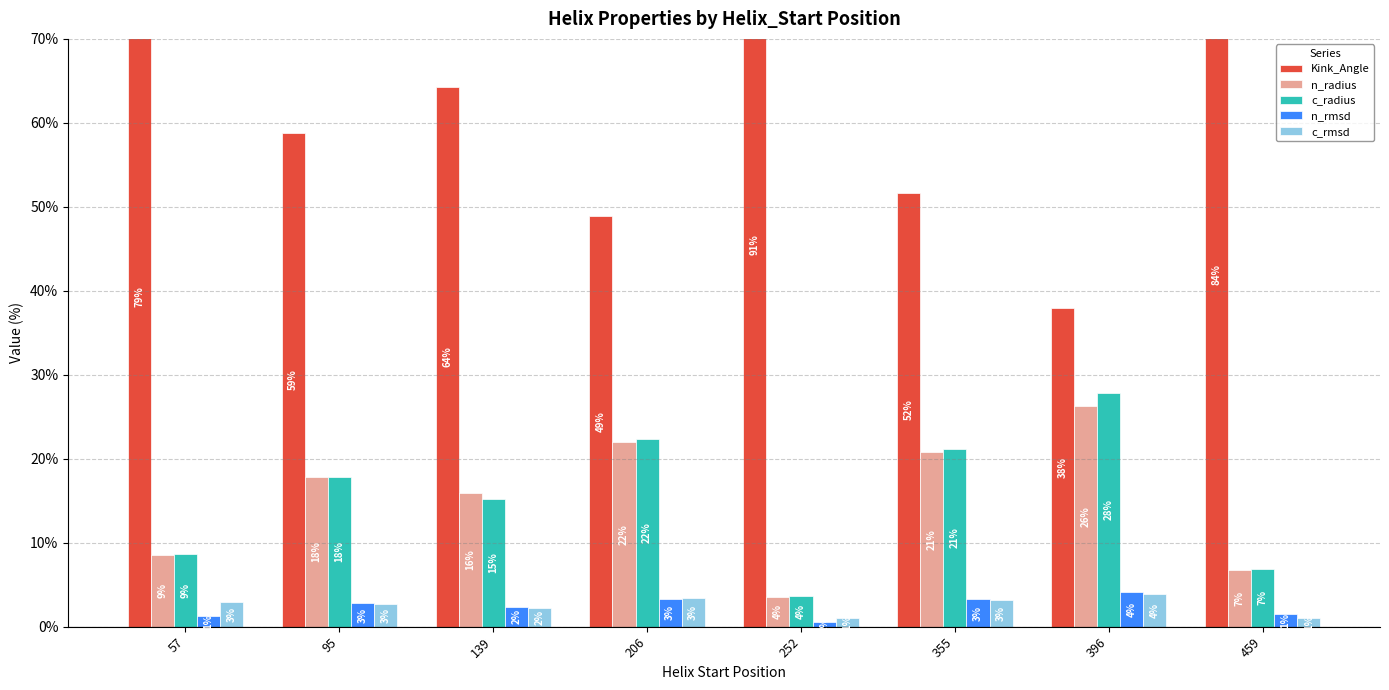

List the labels in order of n_rmsd value, smallest first.

252, 57, 459, 139, 95, 355, 206, 396